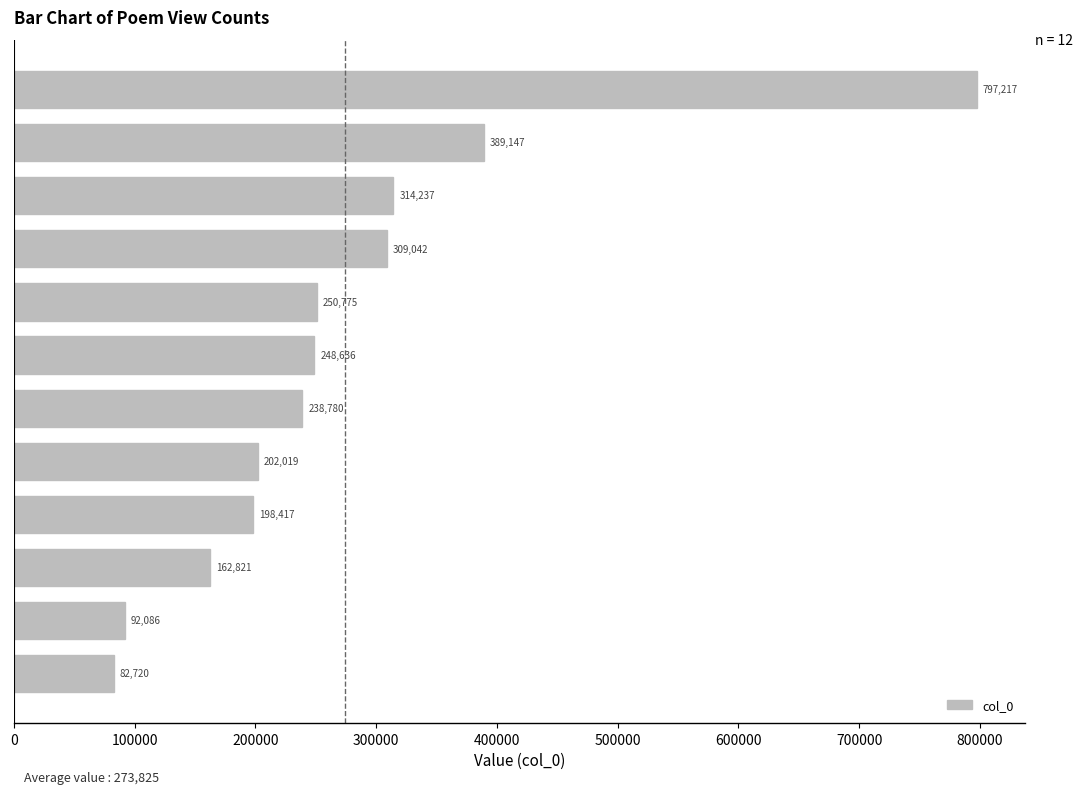

What is the sum of all values?

3285897